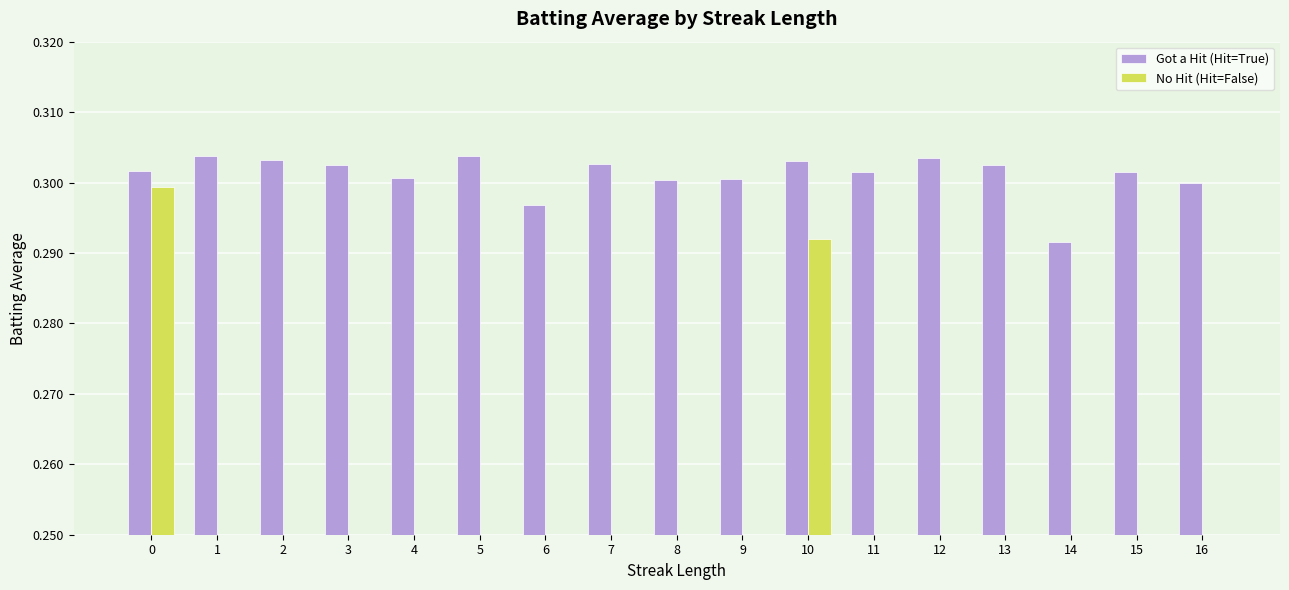

How many bars are there in total?

34